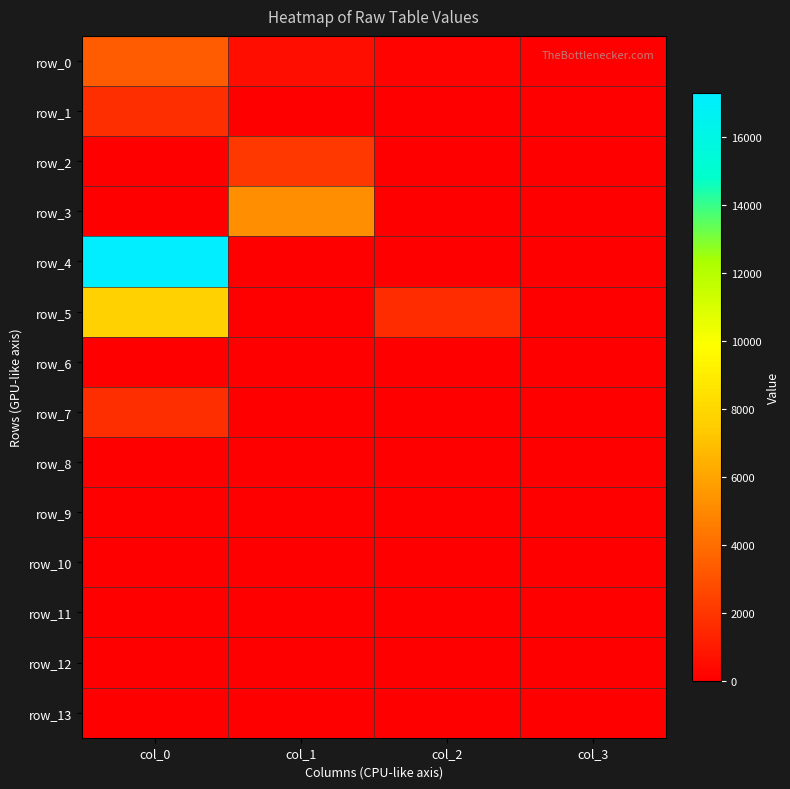

Between col_0 and col_2, which series saw the biggest shift?

row_4